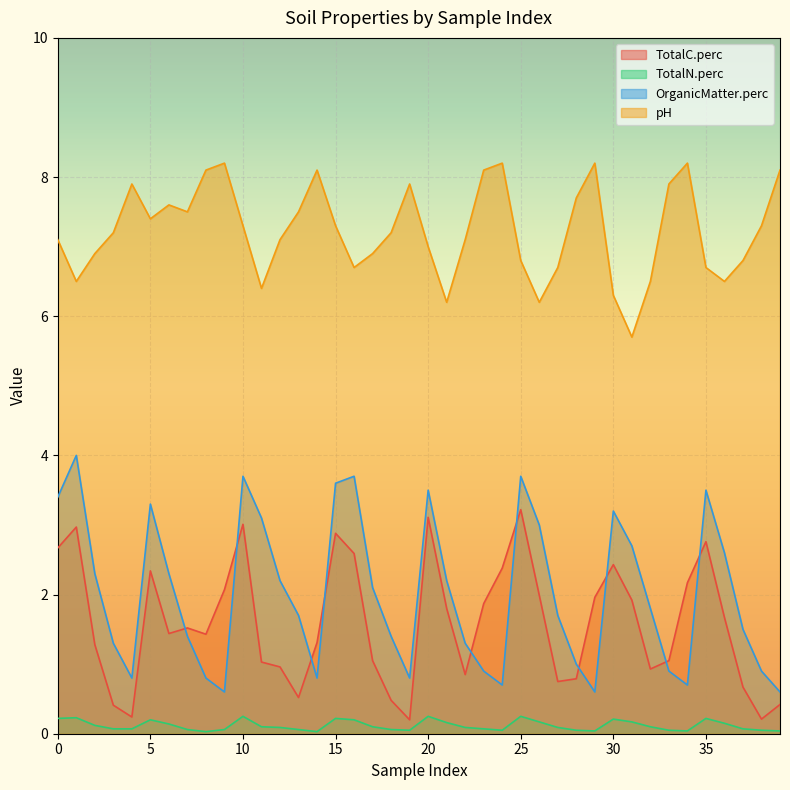

At which label does OrganicMatter.perc reach its minimum?

9